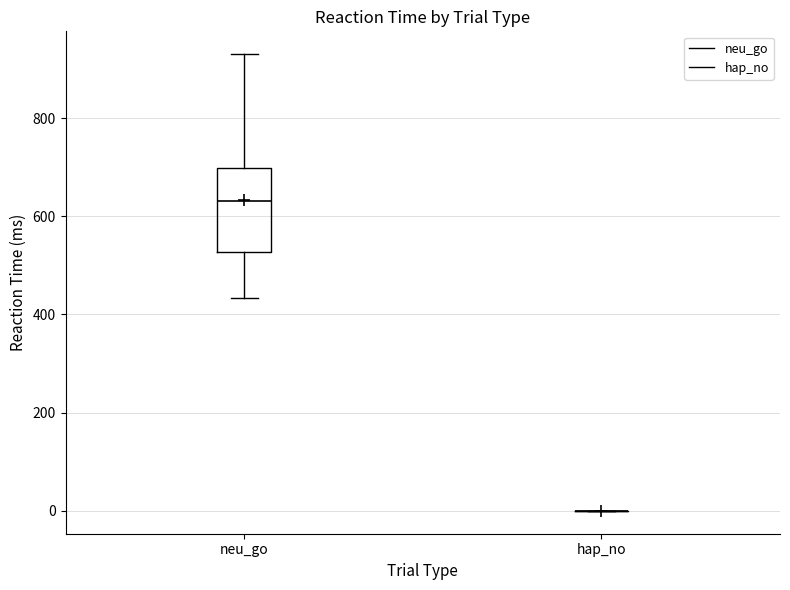

Reading left to right, transcribe this box plot: for each box, give where its median line is, the range the box spans, and where its two whiskers end, as read against the y-axis. The values are not printed on the chart, so give them approximately, as read against the axis.

neu_go: median 640, box 520 to 700, whiskers 440 to 940
hap_no: box collapsed to a line at 0, whiskers 0 to 0